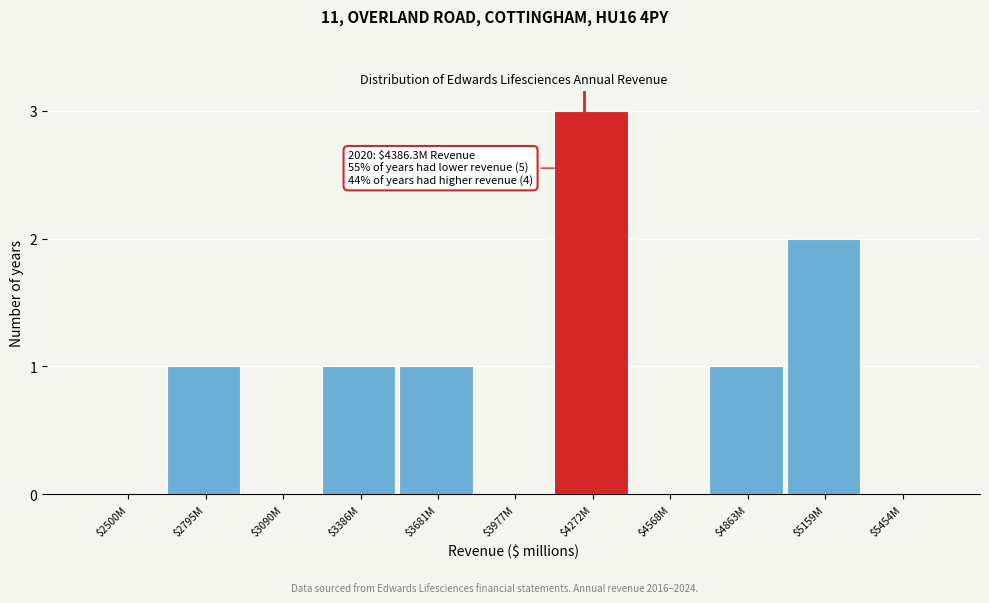

The value at $4272M is 4. True or false?

False